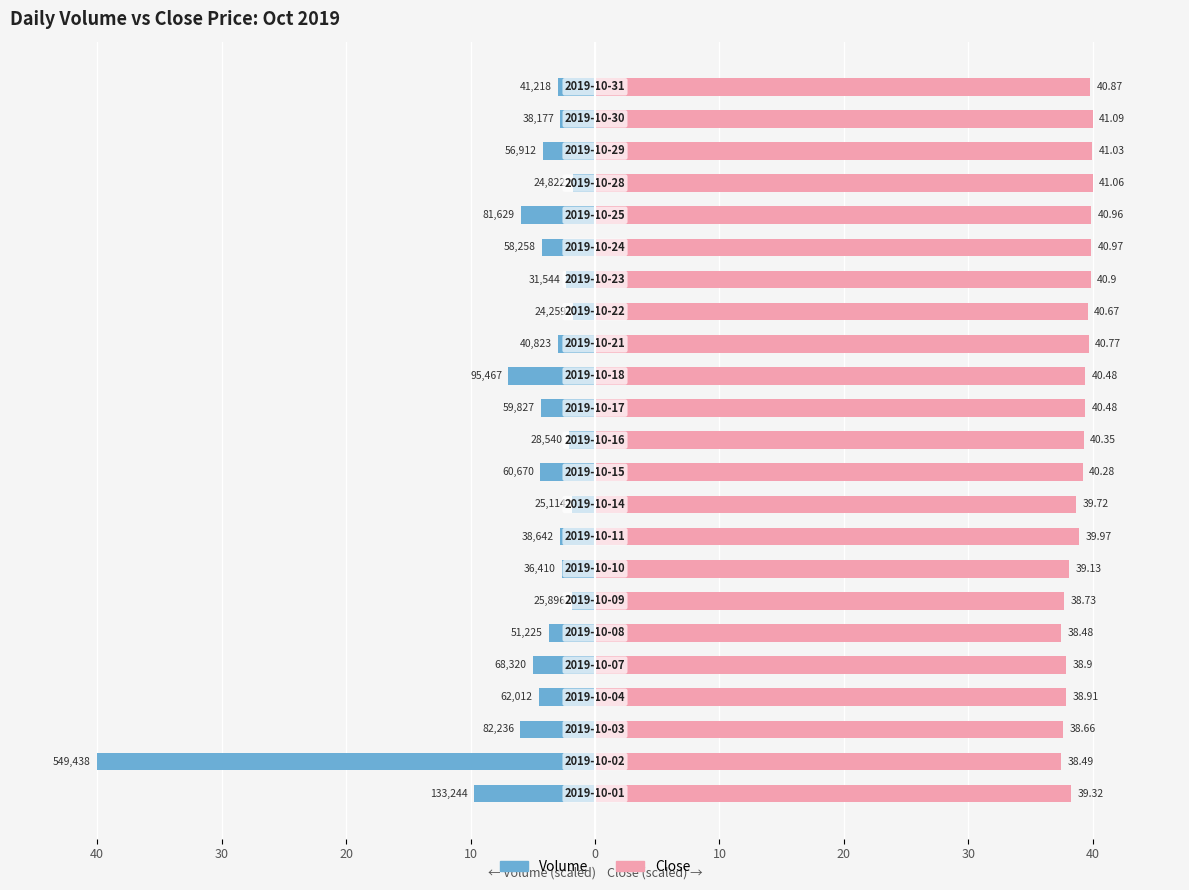

Is it true that Close equals 71.0 at 20?

False